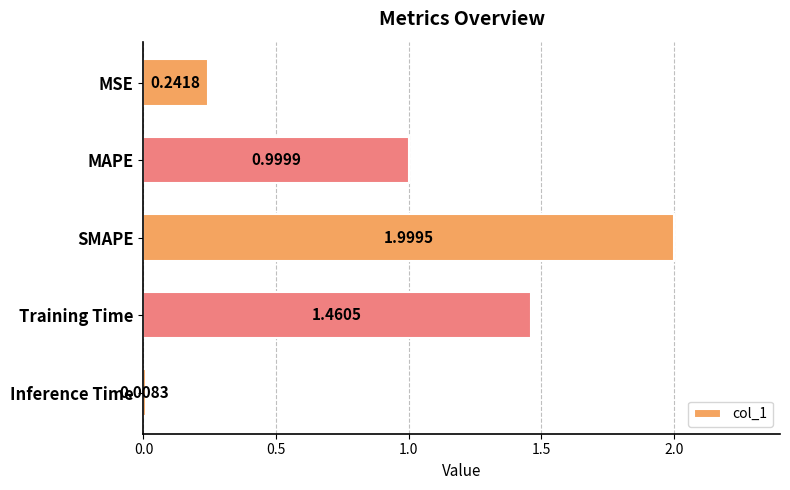

List the labels in order of value, smallest first.

Inference Time, MSE, MAPE, Training Time, SMAPE